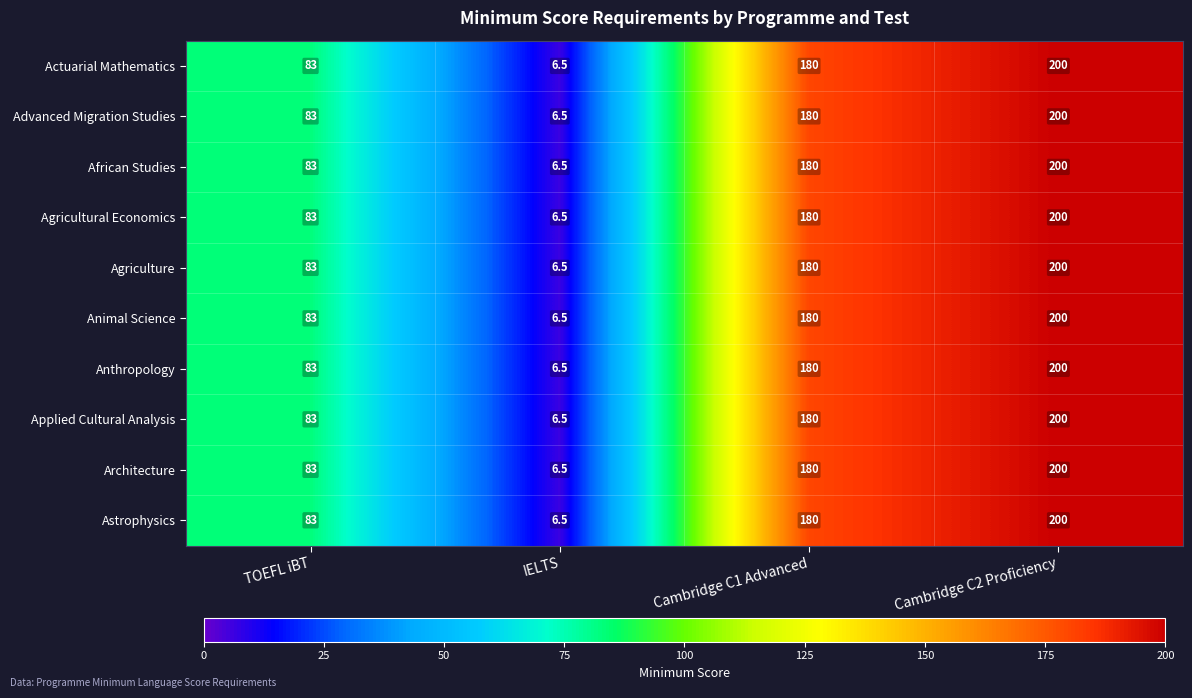

The Advanced Migration Studies series shows 283.4 at Cambridge C2 Proficiency. True or false?

False